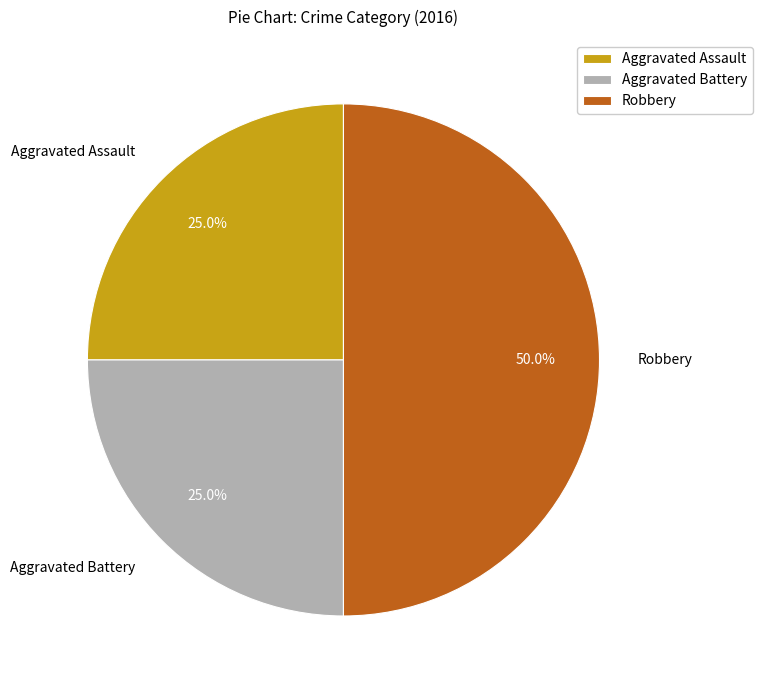

Does Aggravated Battery represent more than half of the total?

No